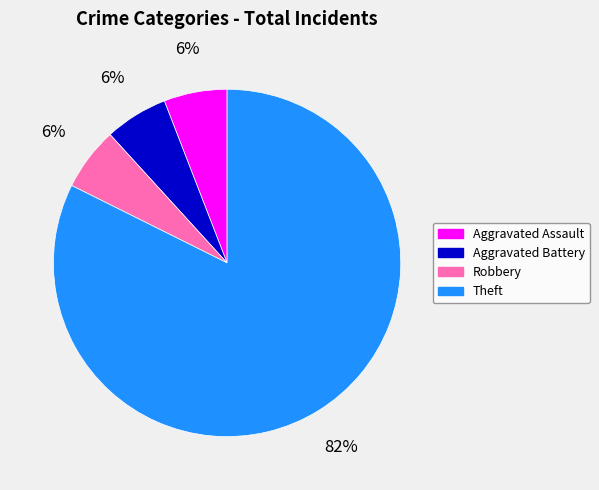

Approximately how many times larger is the value at Aggravated Assault compared to Aggravated Battery?

1.0